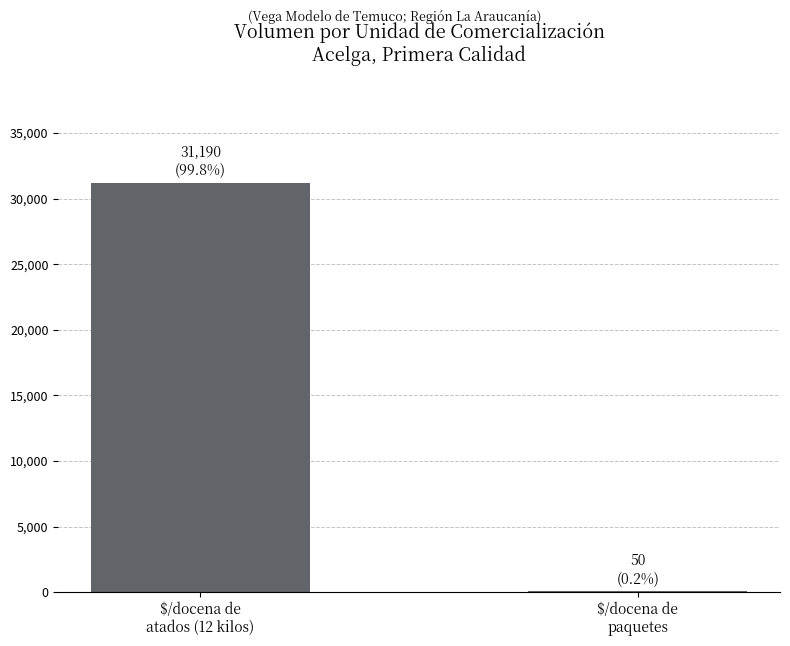

Reading left to right, extract all data points from this chart.

31190	50